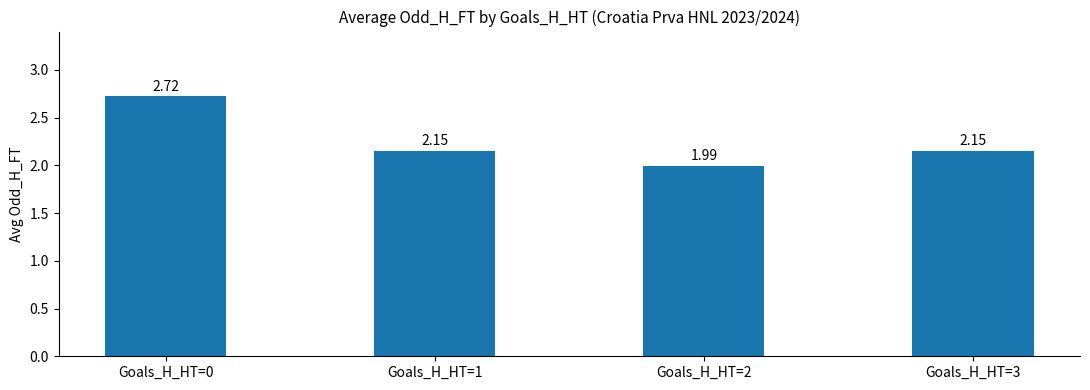

What is the ratio of the value at Goals_H_HT=2 to the value at Goals_H_HT=0?

0.7